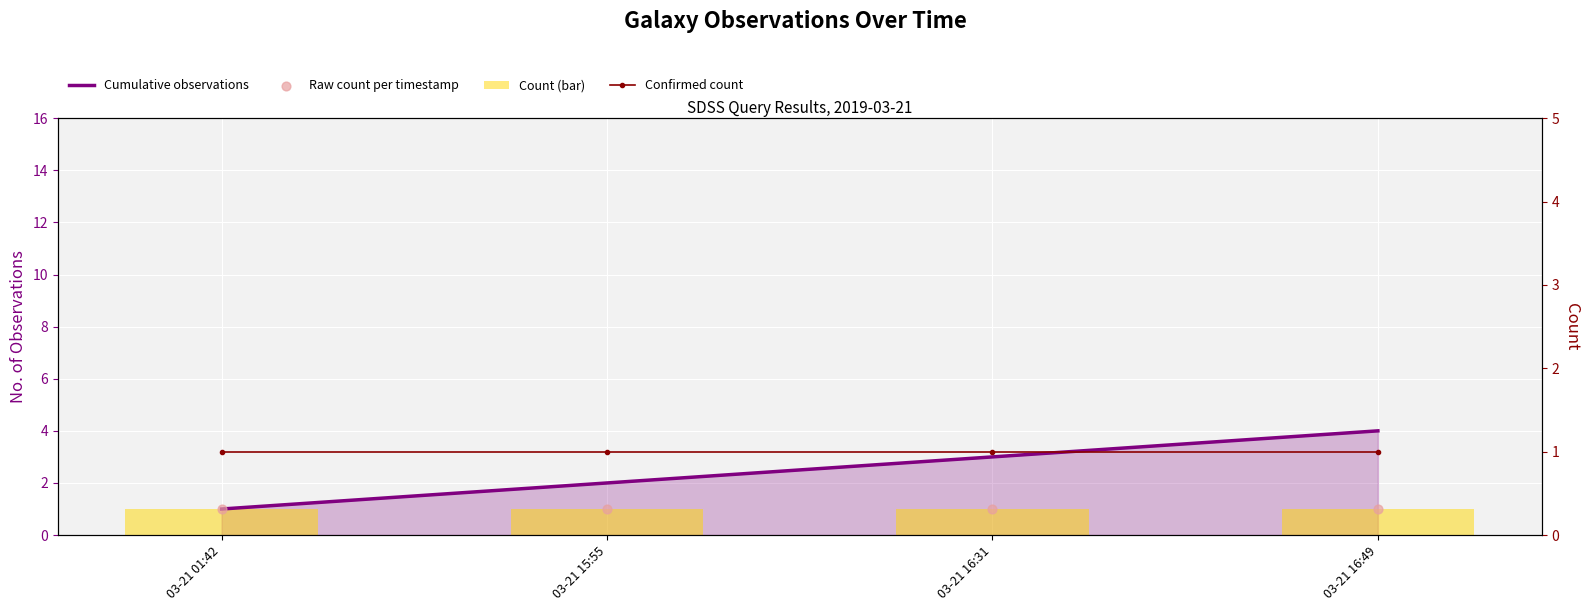

Which series has the largest total across all categories?

Cumulative observations